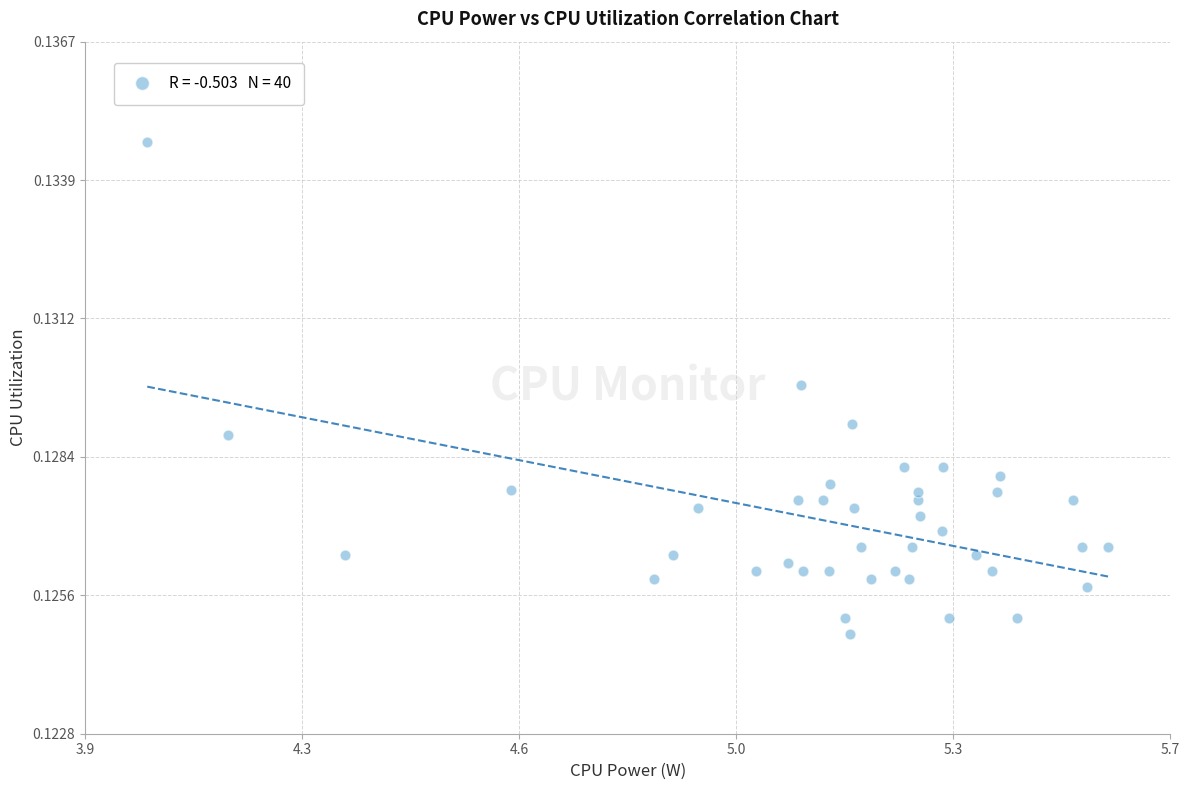

What is the range of X values (max minus min)?

1.5